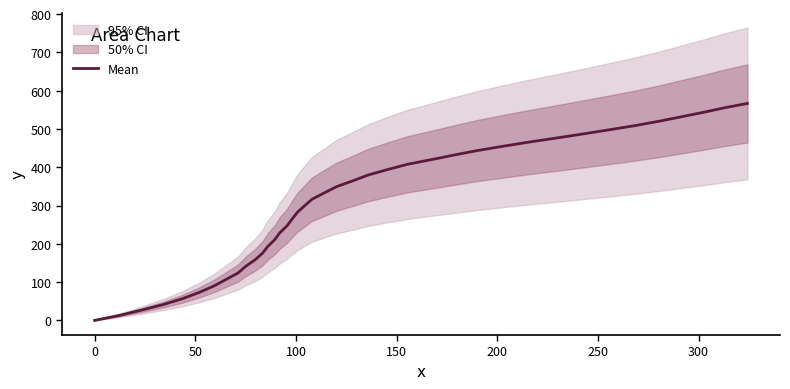

How many positive values are there?

39